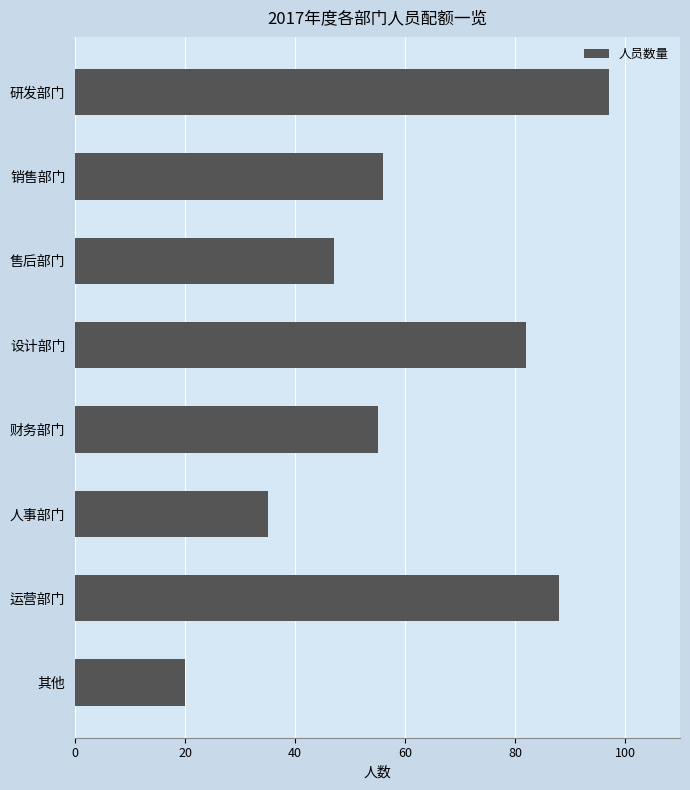

Where is the data nearest to the value 58?

销售部门